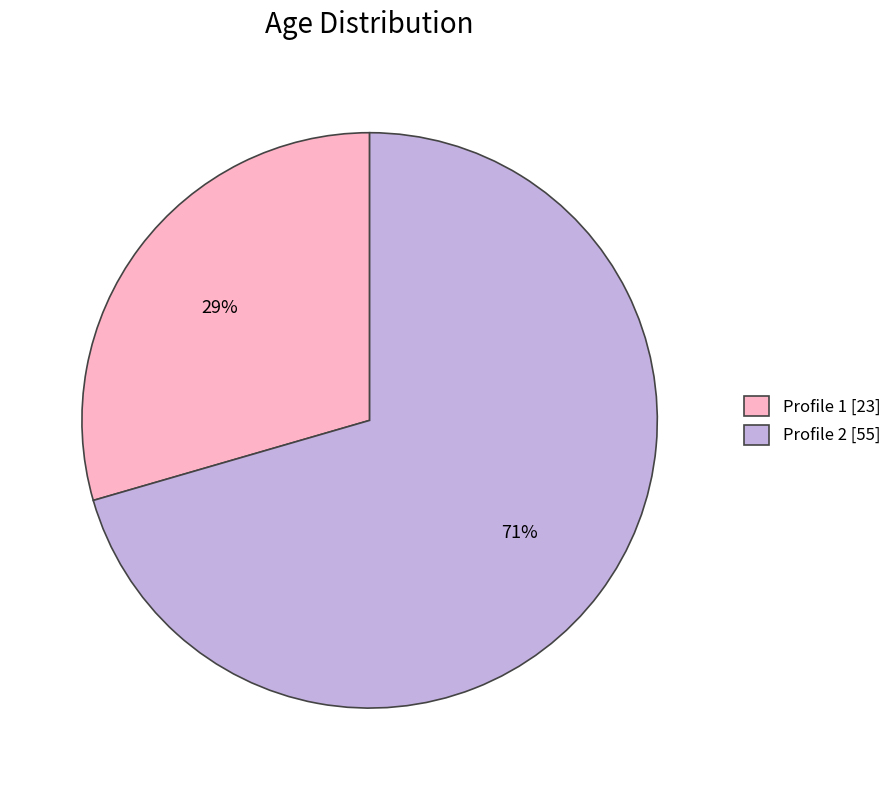

Which category has the smallest portion of the pie?

Profile 1 [23]